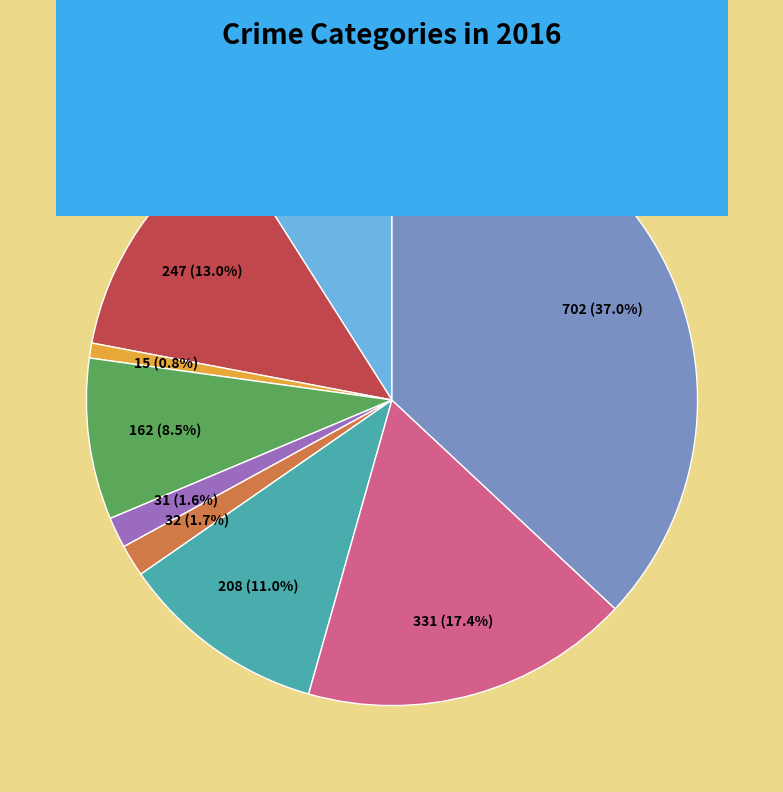

How many segments does this pie chart have?

9